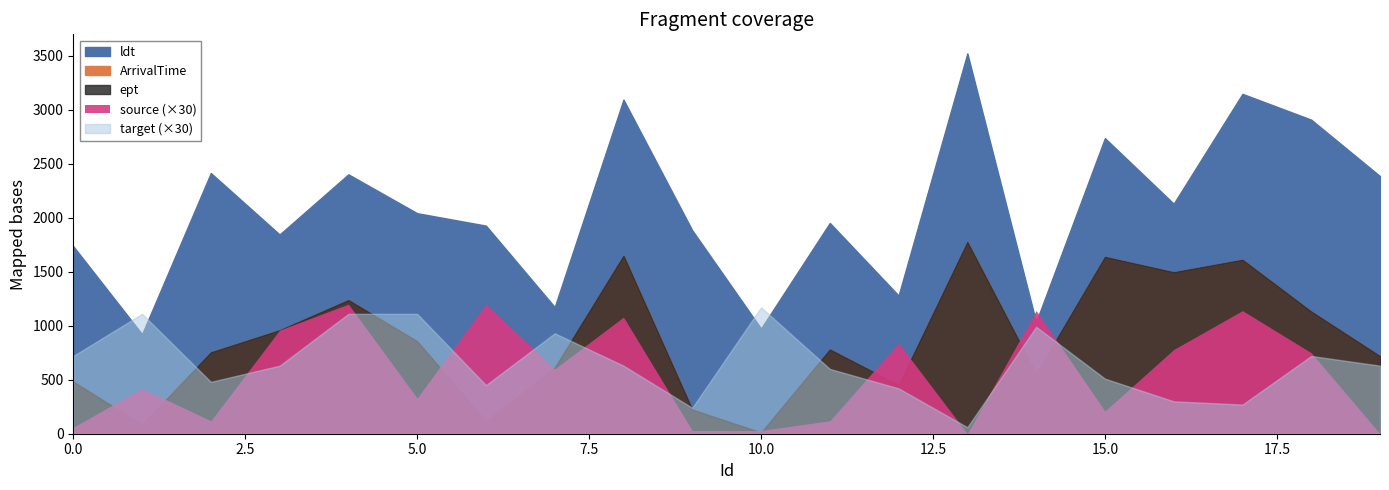

Is it true that ept equals 452 at 2?

True